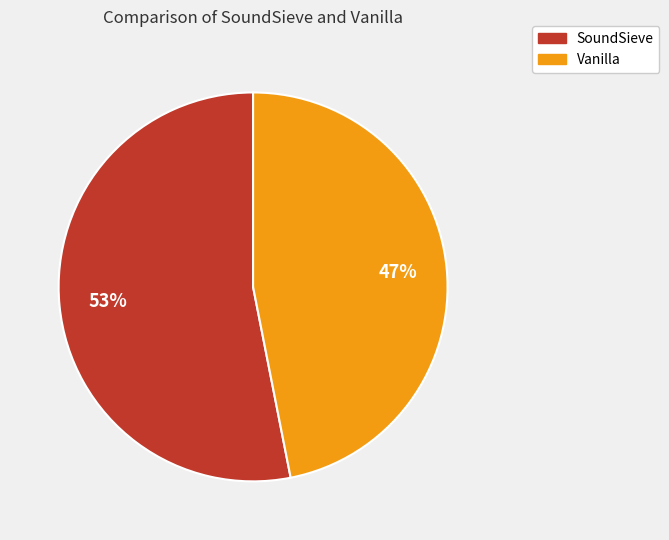

Which slice is the largest?

SoundSieve